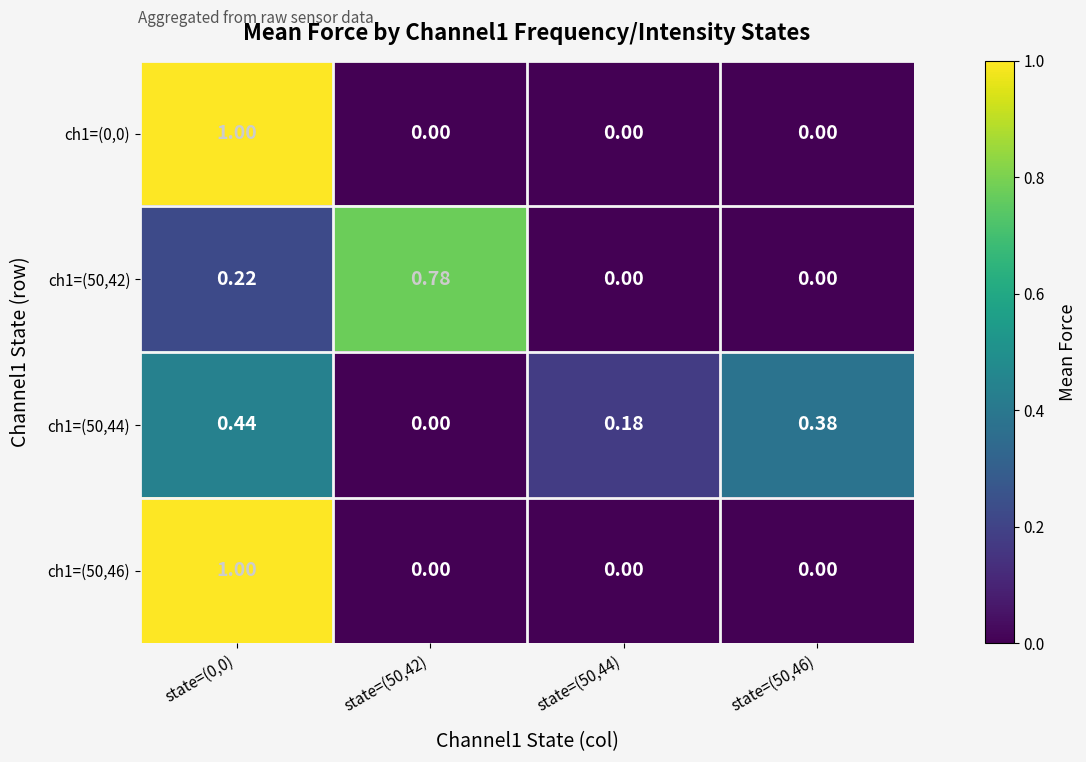

Is the value of ch1=(50,42) at state=(50,44) greater than the value of ch1=(50,44) at state=(0,0)?

No